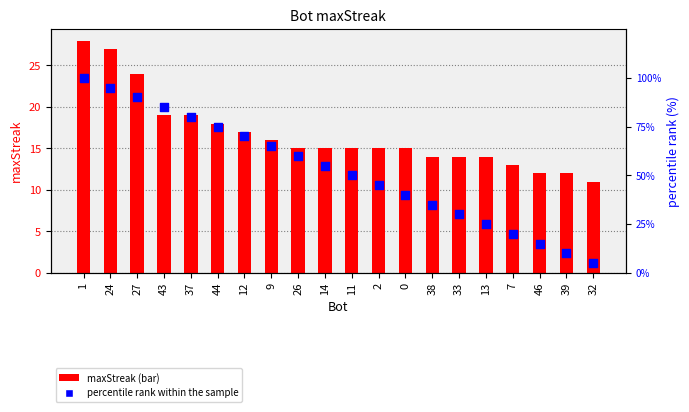

At how many categories does at least one series exceed 21?

16